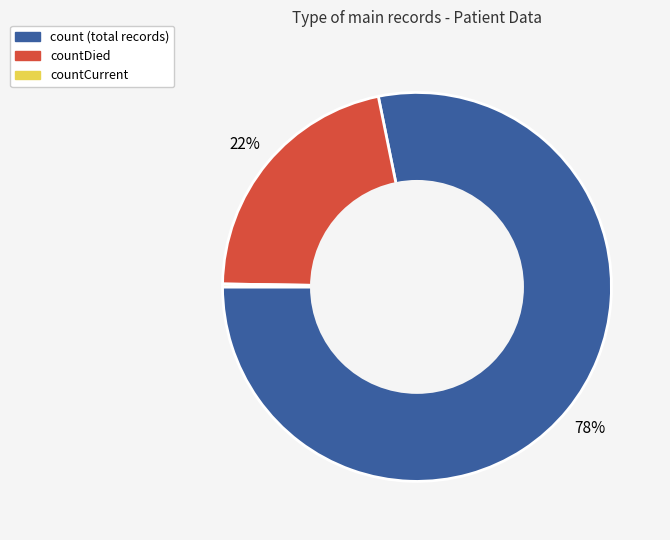

To the nearest percent, what is the average slice percentage?

33%